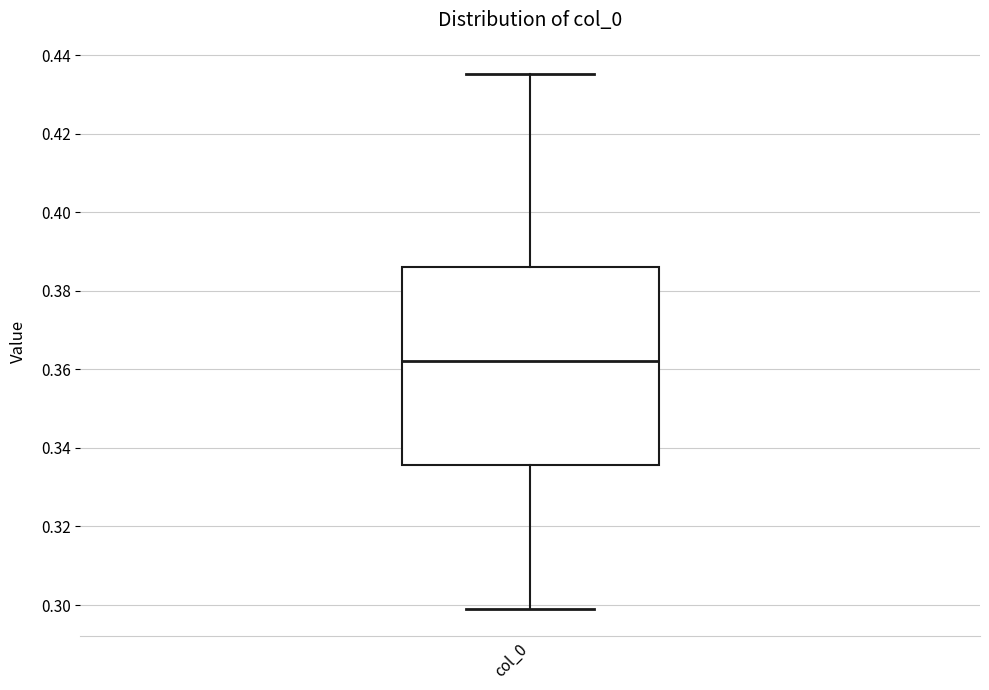

Transcribe this box plot: give where the median line is, the range the box spans, and where the two whiskers end, as read against the y-axis. The values are not printed on the chart, so give them approximately, as read against the axis.

median 0.362, box 0.336 to 0.386, whiskers 0.298 to 0.436